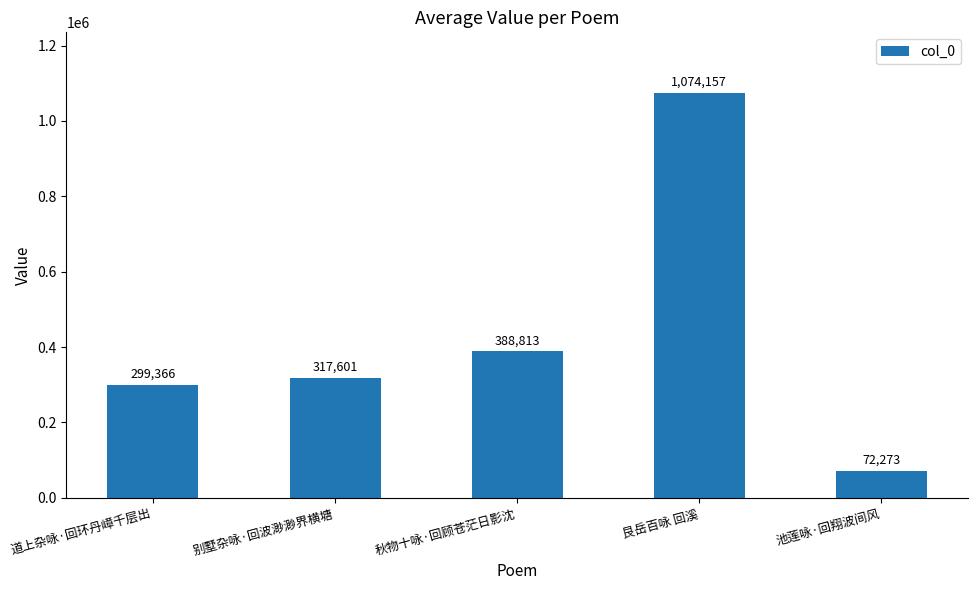

List the labels in order of value, smallest first.

池莲咏·回翔波间风, 道上杂咏·回环丹嶂千层出, 别墅杂咏·回波渺渺界横塘, 秋物十咏·回顾苍茫日影沈, 艮岳百咏 回溪